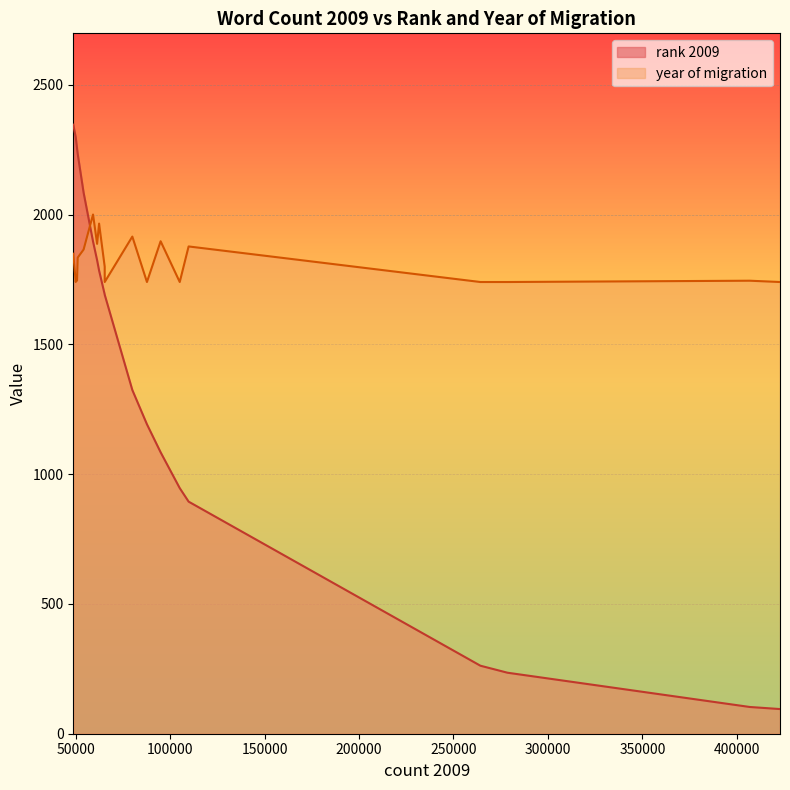

What position from the right is that?

4